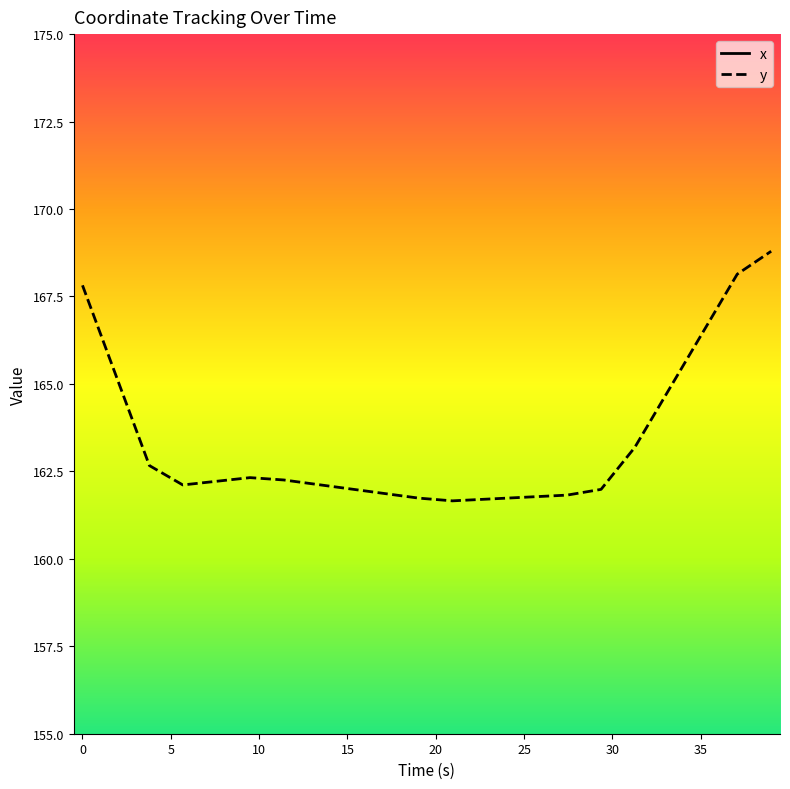

True or false: x has a value of 249.6 at 30.

True